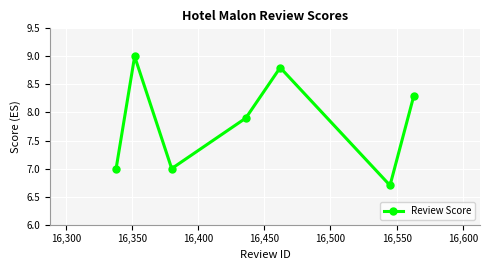

Does the chart have visible grid lines?

Yes